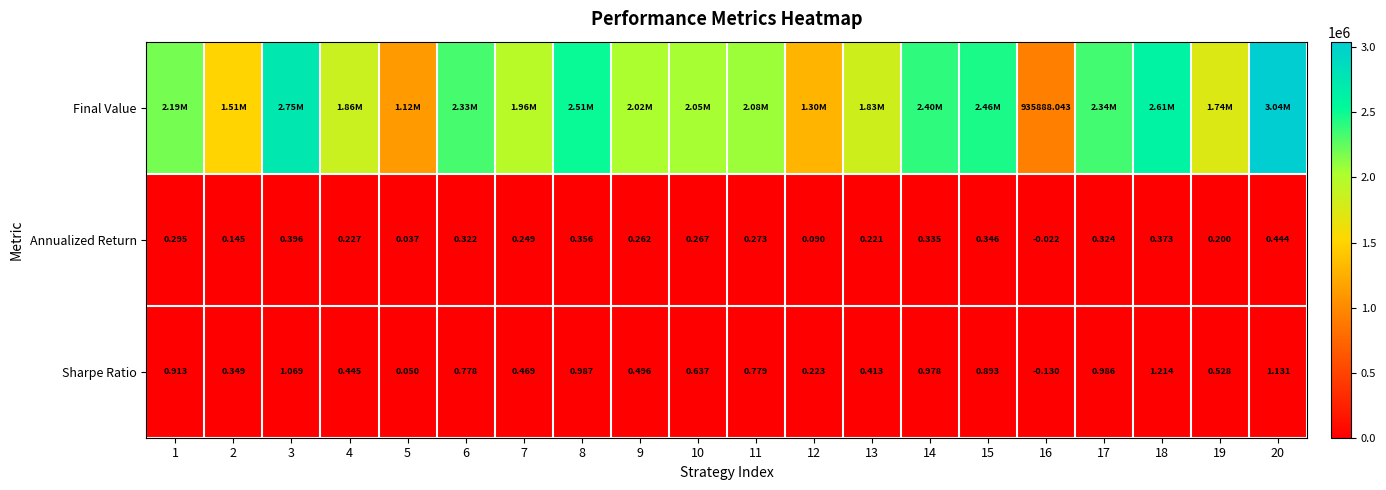

How many positive values does the Annualized Return series have?

19